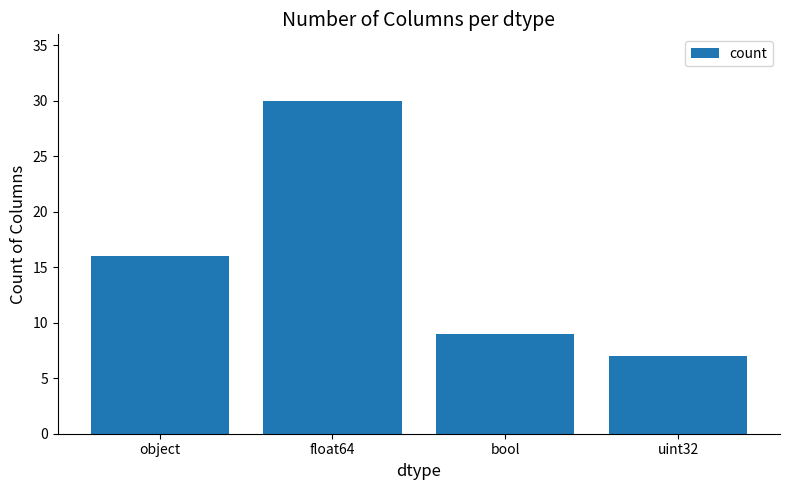

What is the greatest value displayed?

30